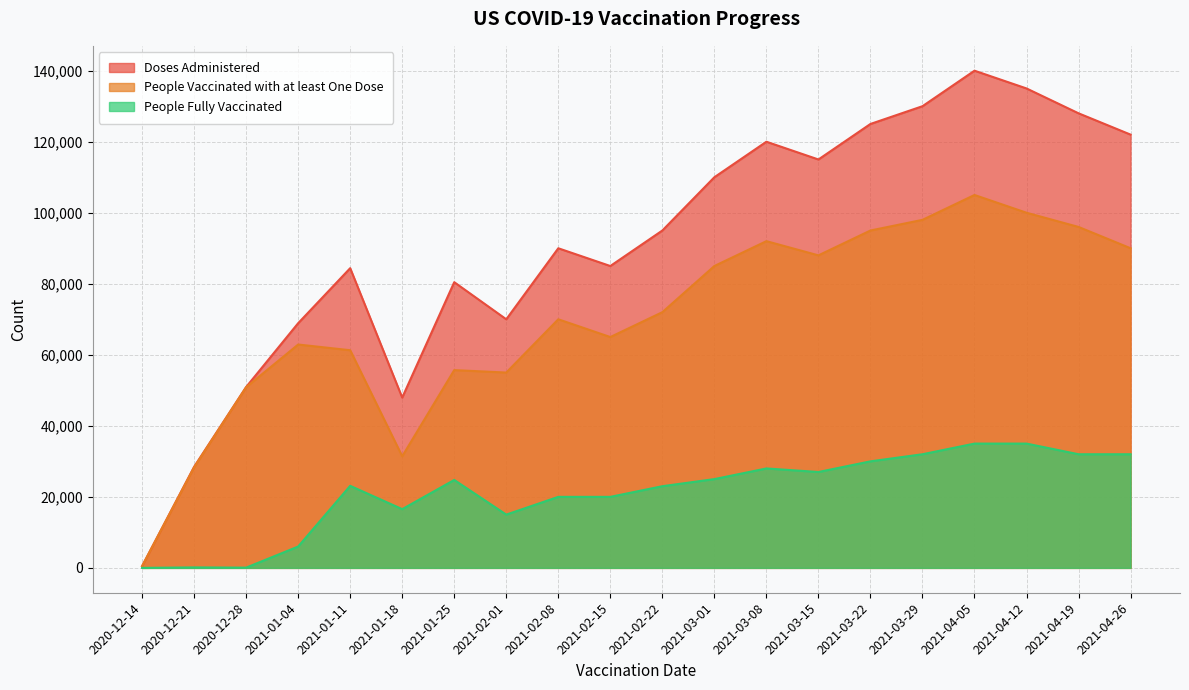

What is the value of the People Fully Vaccinated point at the 6th from the left?

16539